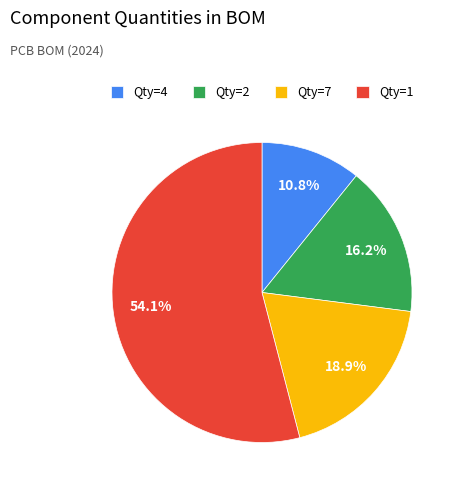

Combined, do Qty=7 and Qty=4 account for over 50%?

No